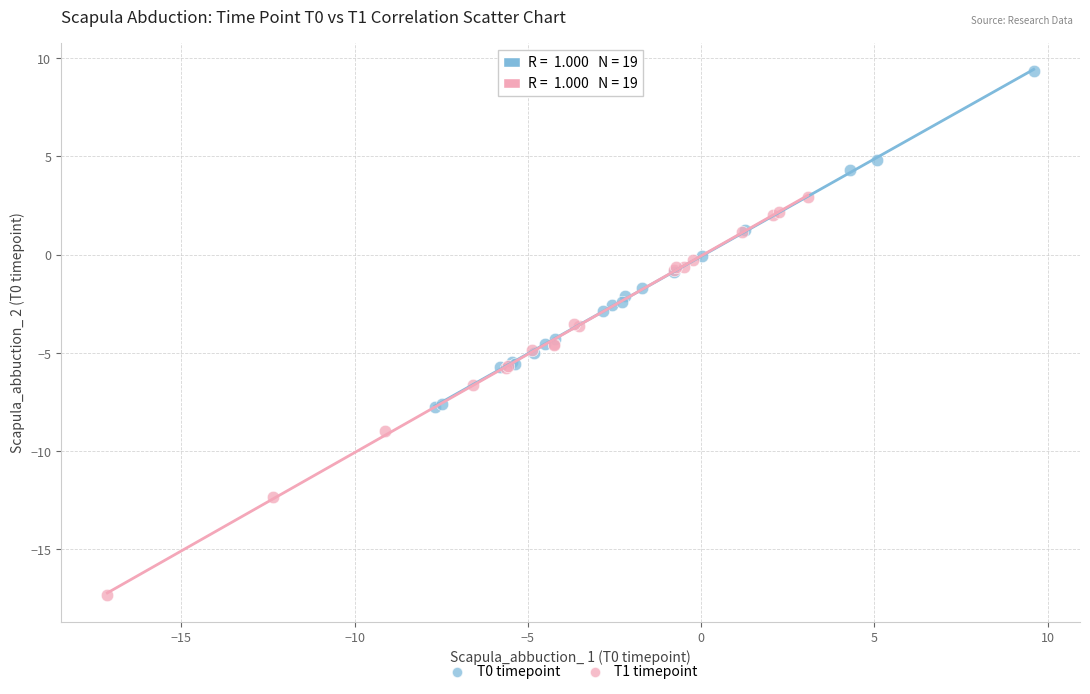

Which series contains the highest Y value?

T0 timepoint